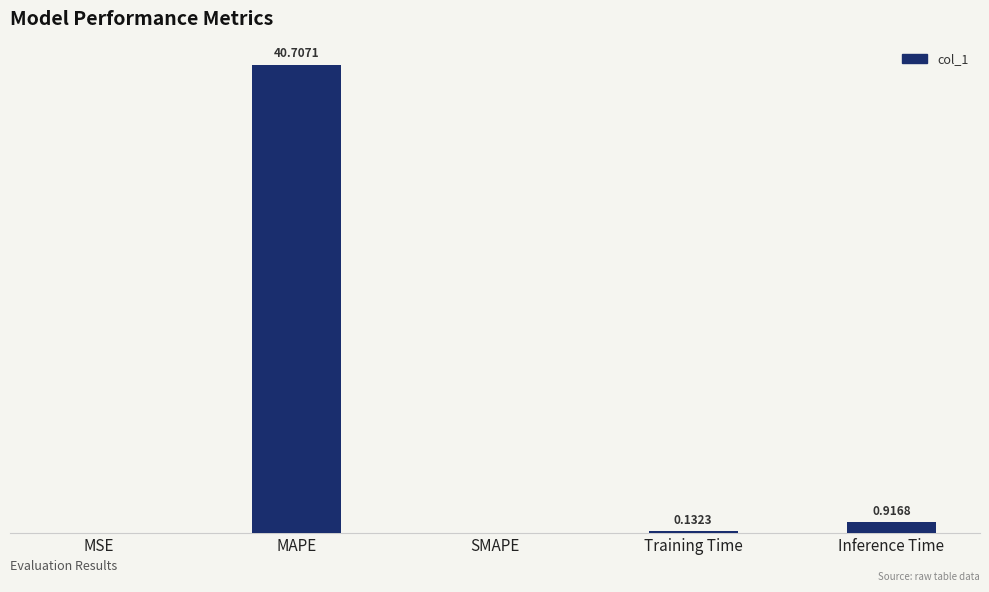

Between Inference Time and MAPE, which is larger?

MAPE